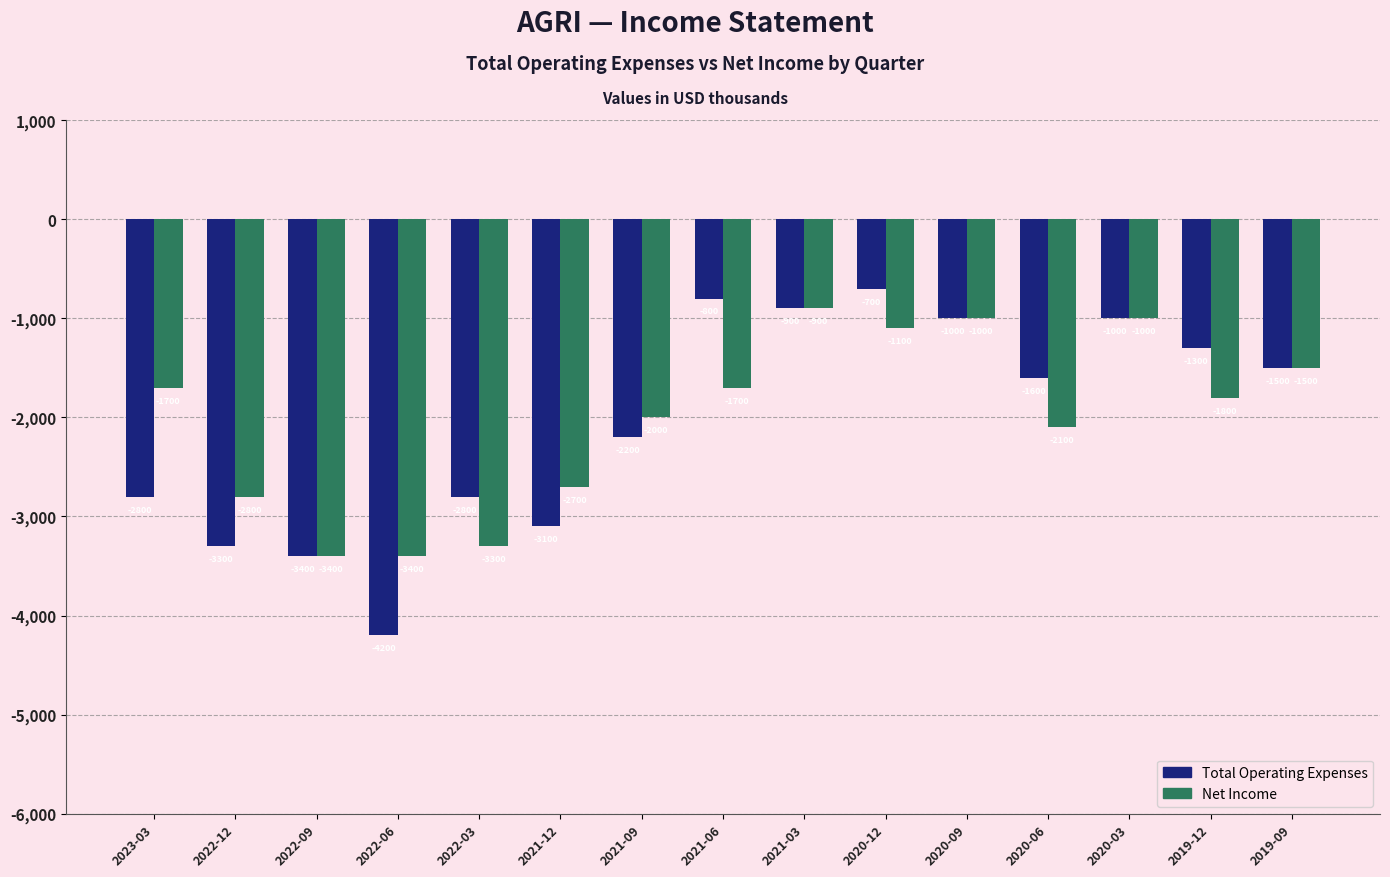

What is the difference between the second highest and minimum values in the Net Income series?

2400